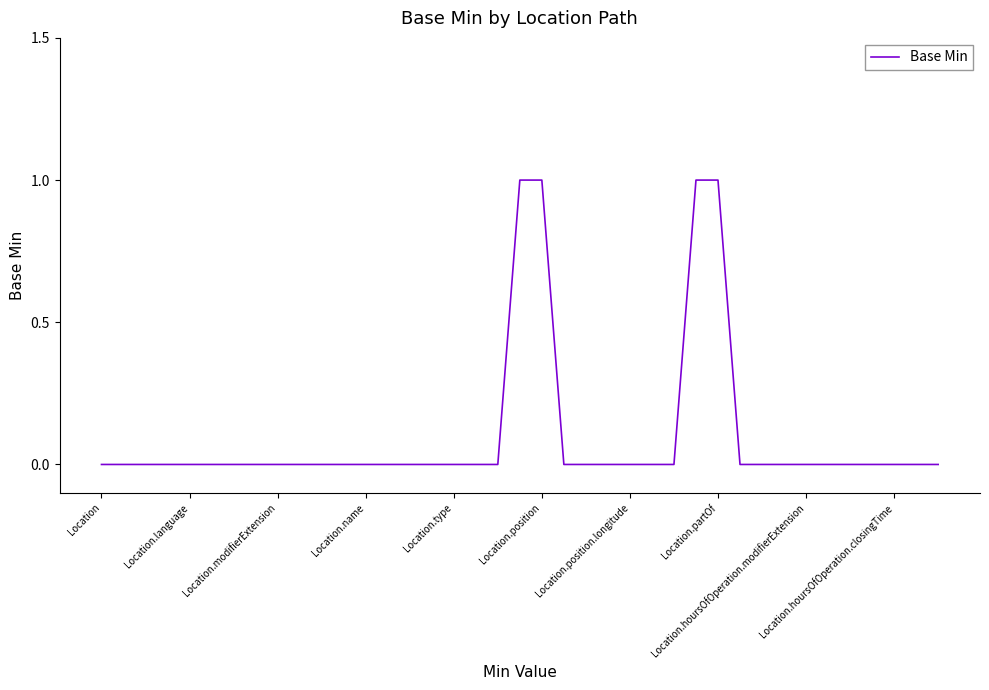

How many lines are shown in the chart?

1